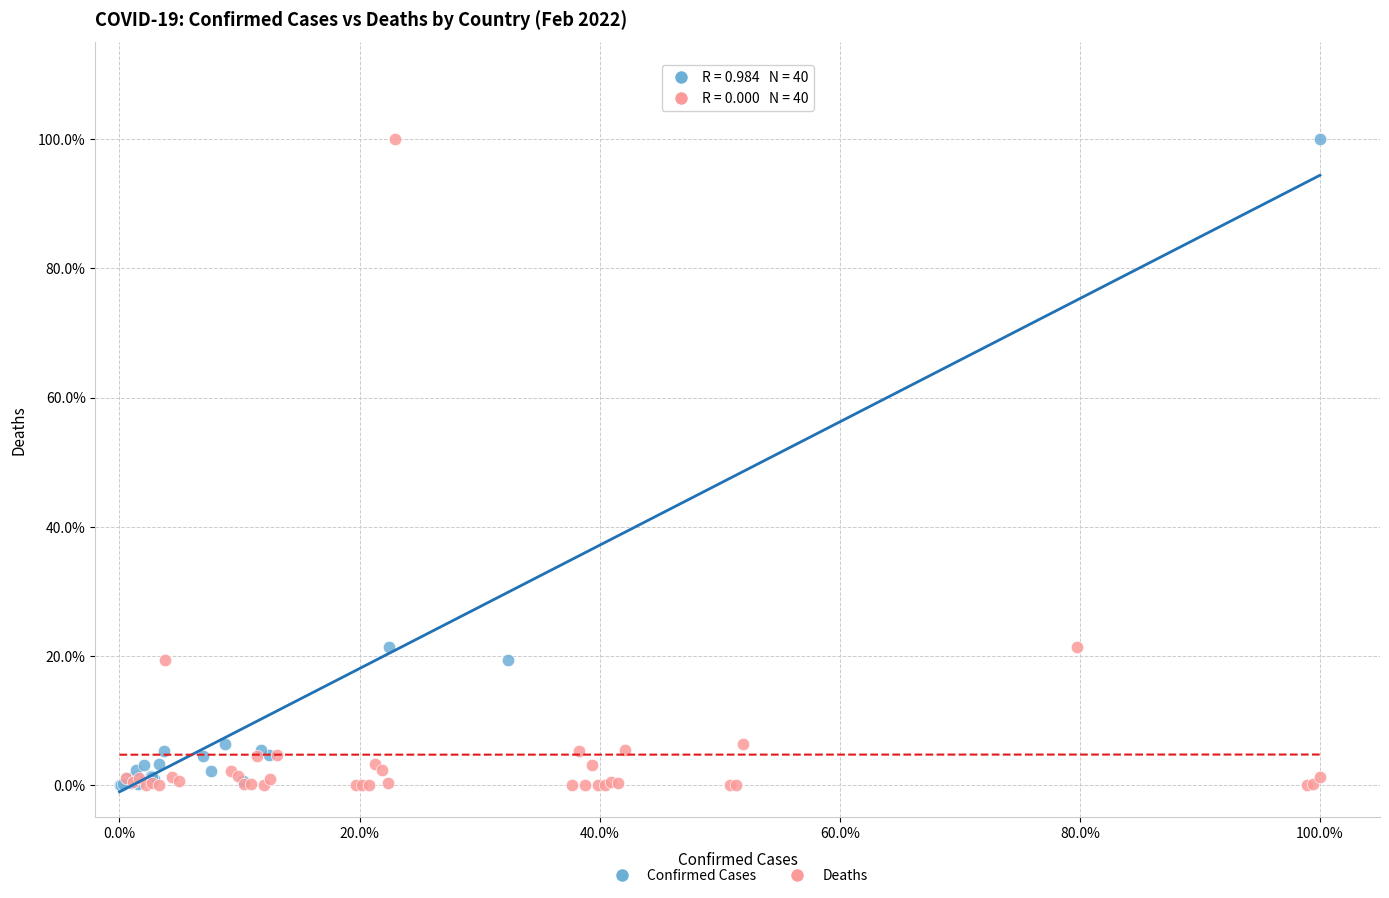

What are all the series names shown in the legend?

Confirmed Cases, Deaths